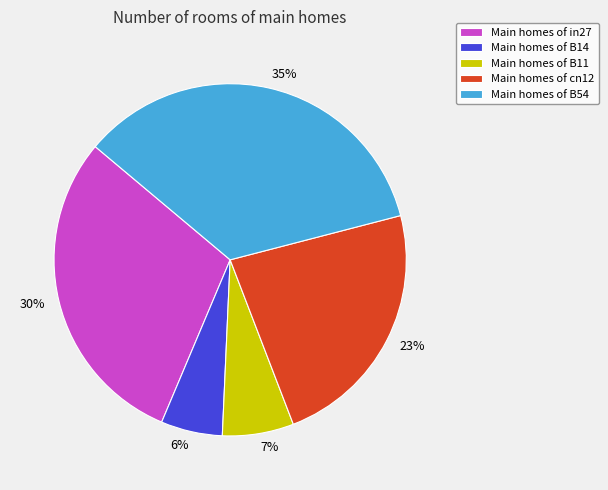

To the nearest percent, what is the average slice percentage?

20%